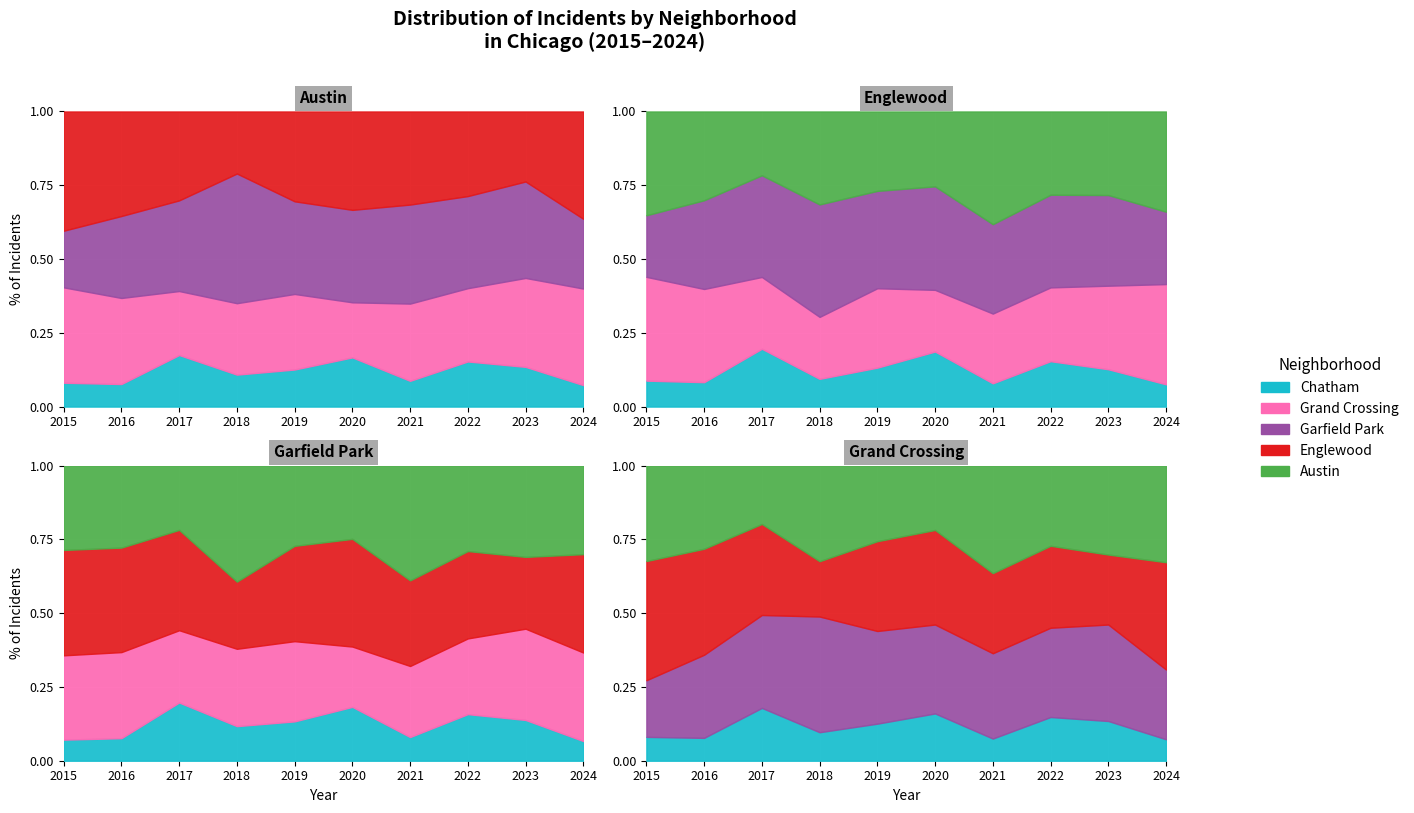

How many data points in Garfield Park are above 50?

4